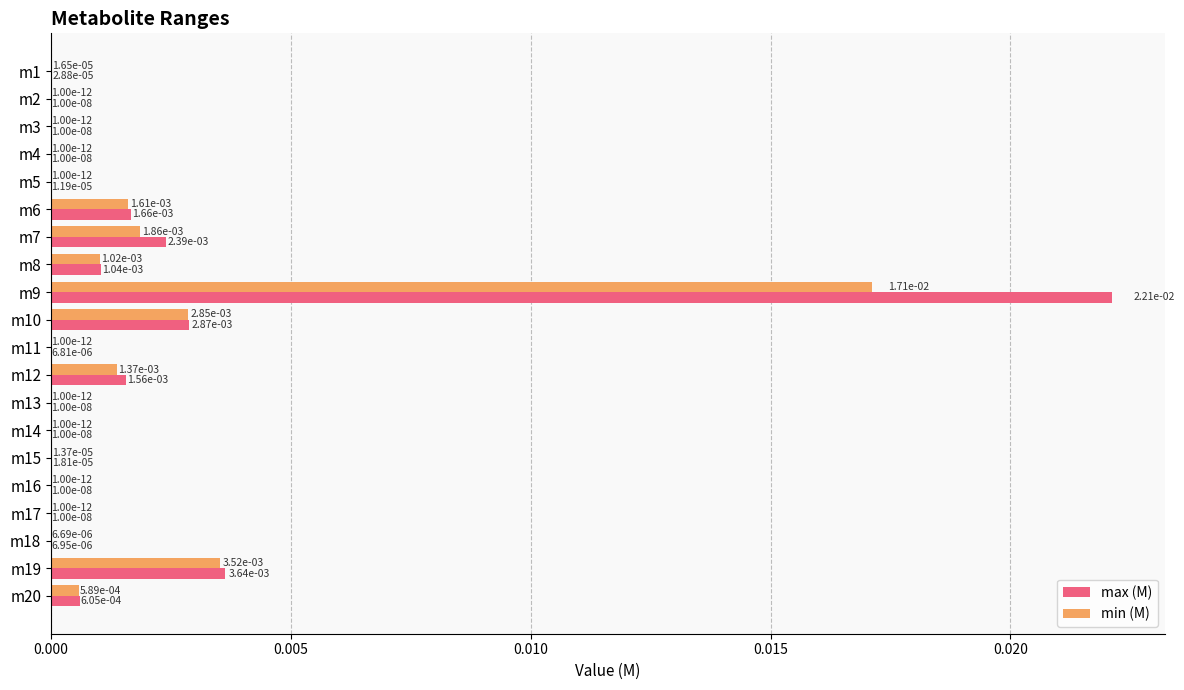

At which category is the sum across all series the highest?

m9